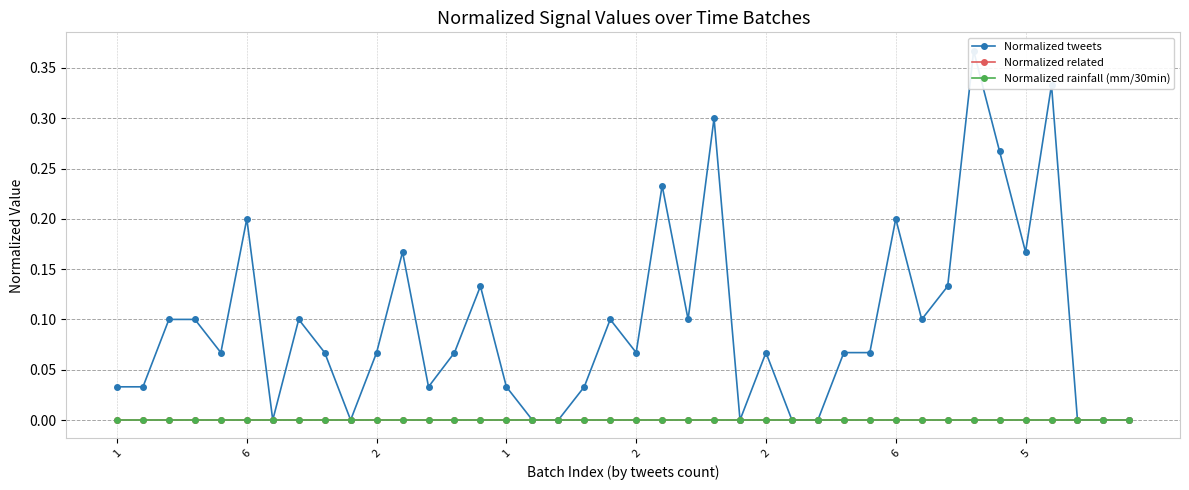

Which has a higher value, 33 or 25?

33